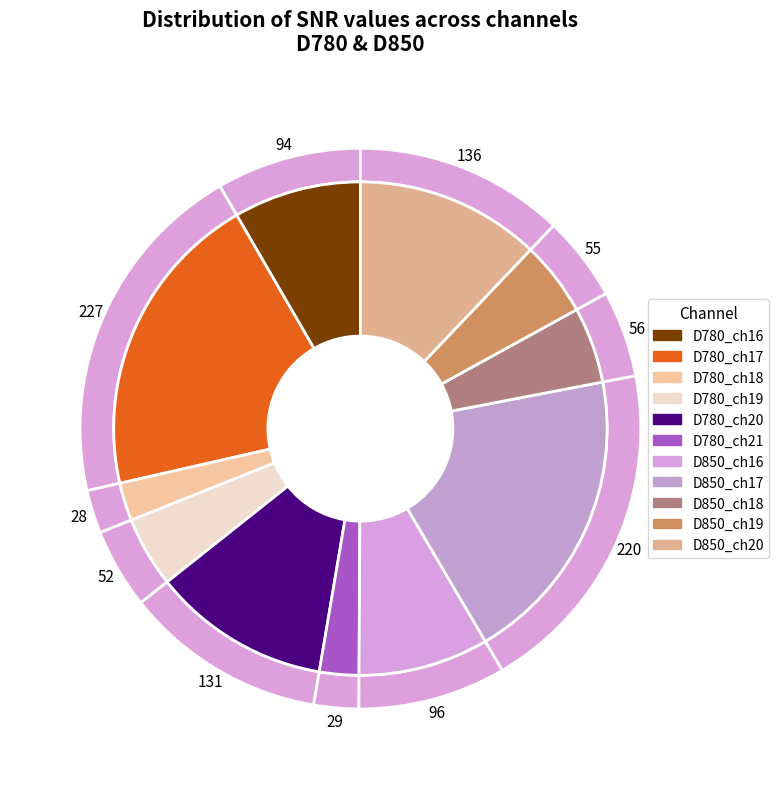

To the nearest percent, what portion does D850_ch17 represent?

20%